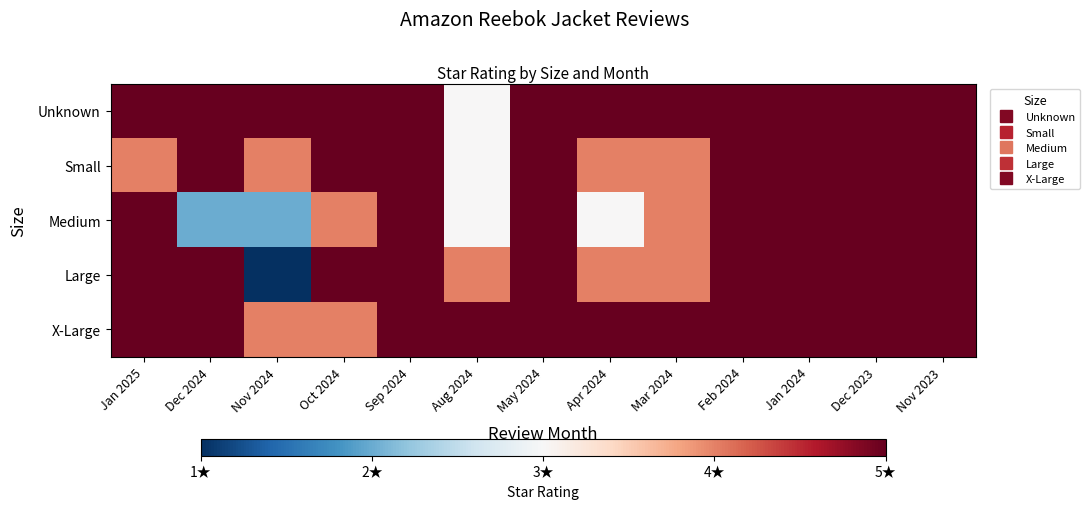

What is the difference between the highest and lowest values at Nov 2024?

4